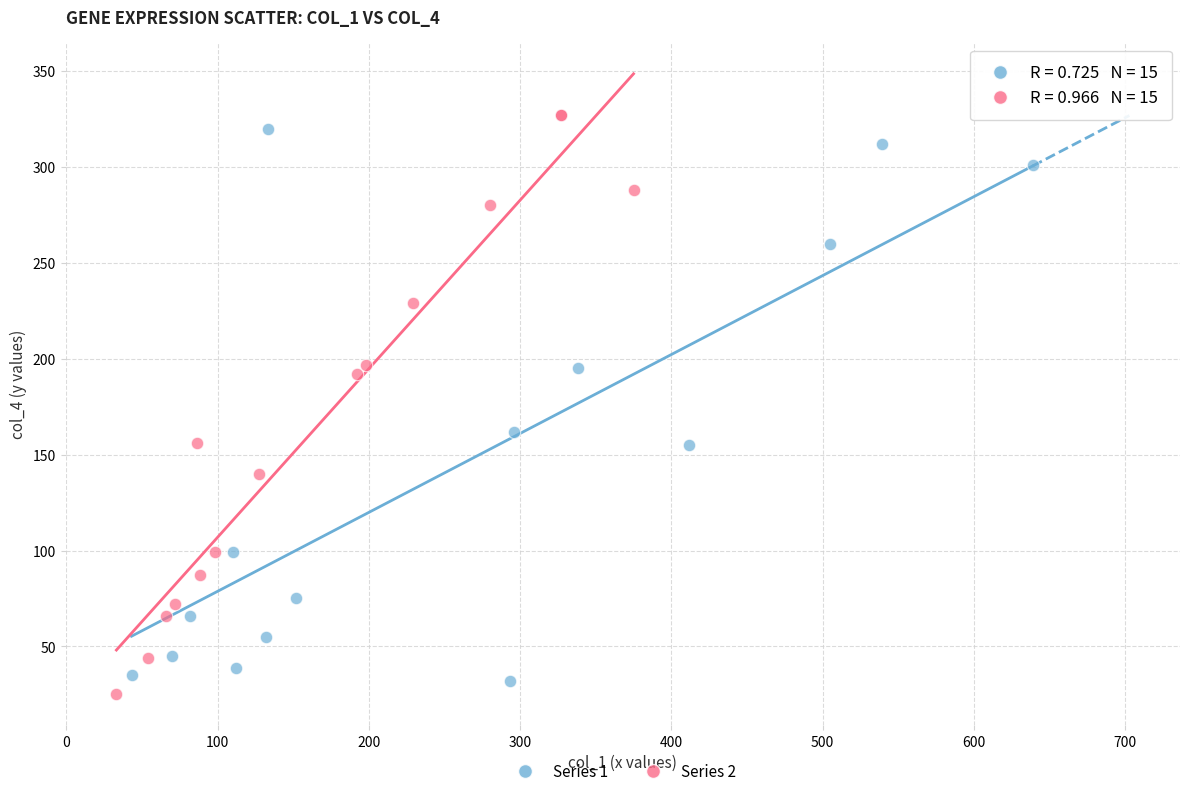

What are all the series names shown in the legend?

Series 1, Series 2